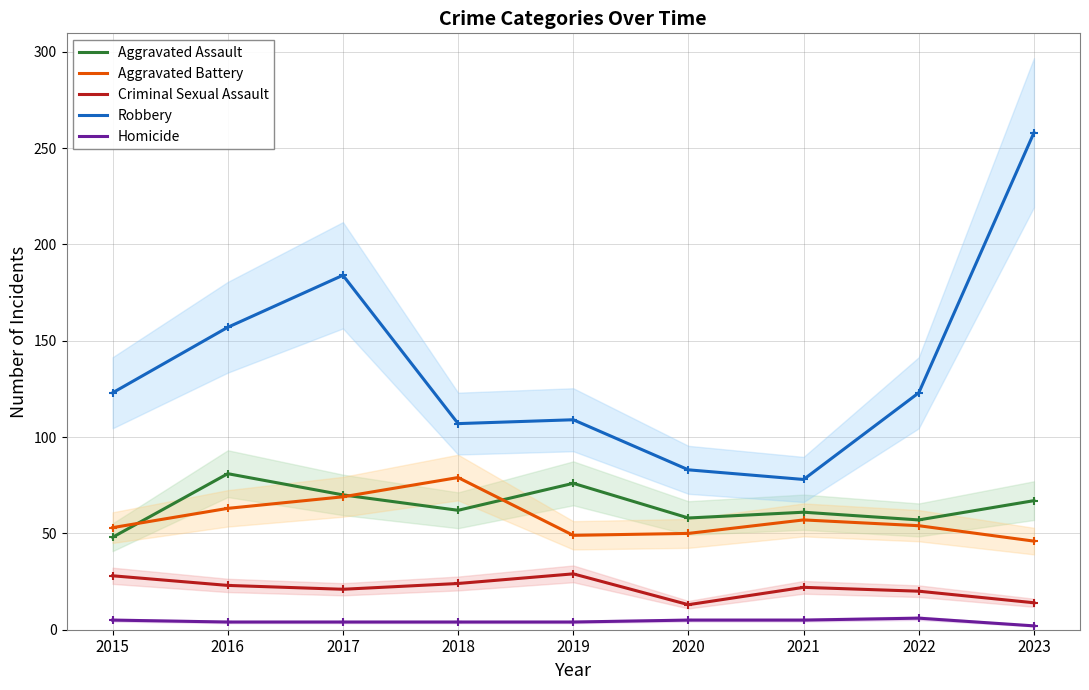

Which series has the largest total across all categories?

Robbery